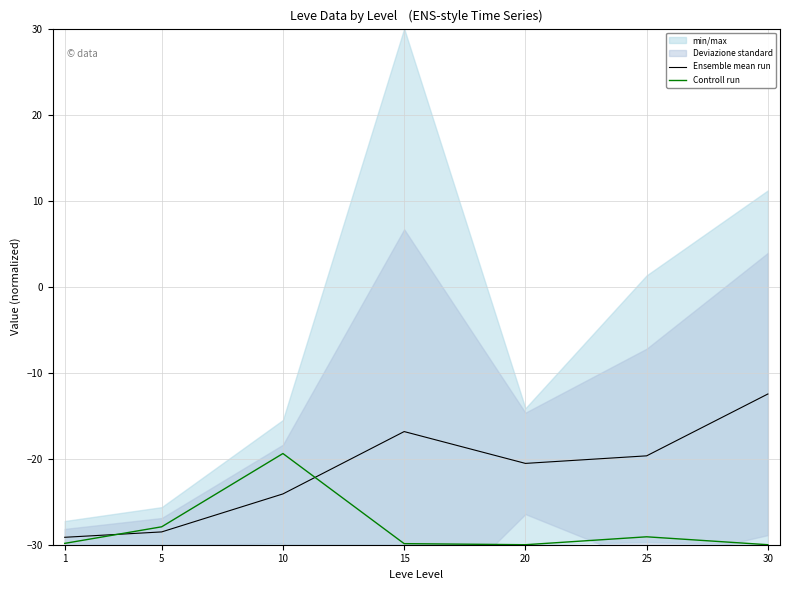

At which label does Ensemble mean run reach its peak?

30